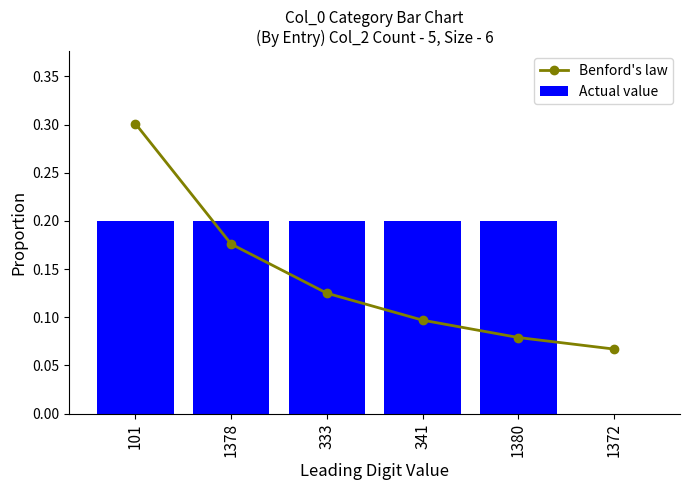

What is the label of the 2nd bar from the right?

1380